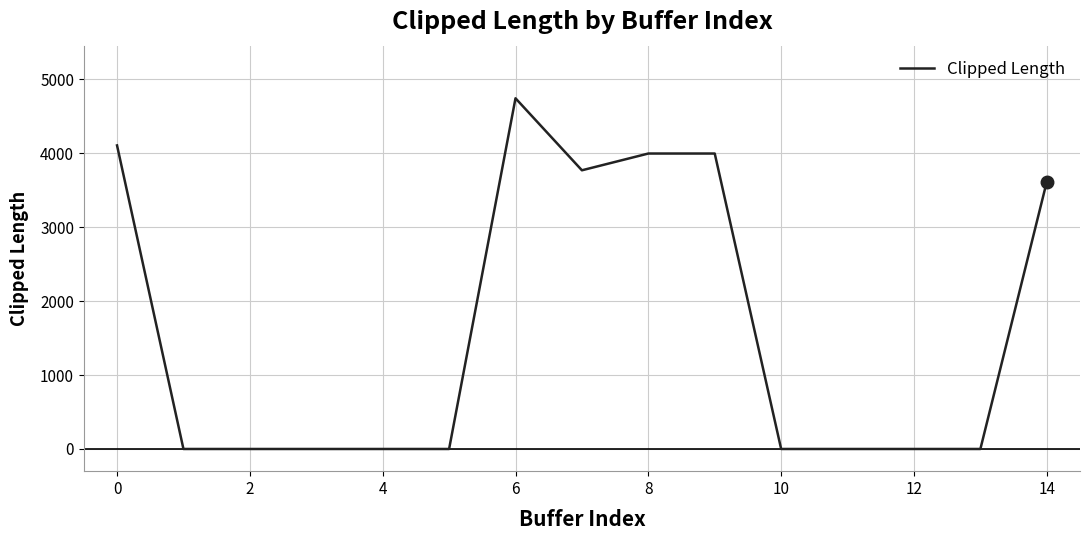

What is the average value?

1614.8